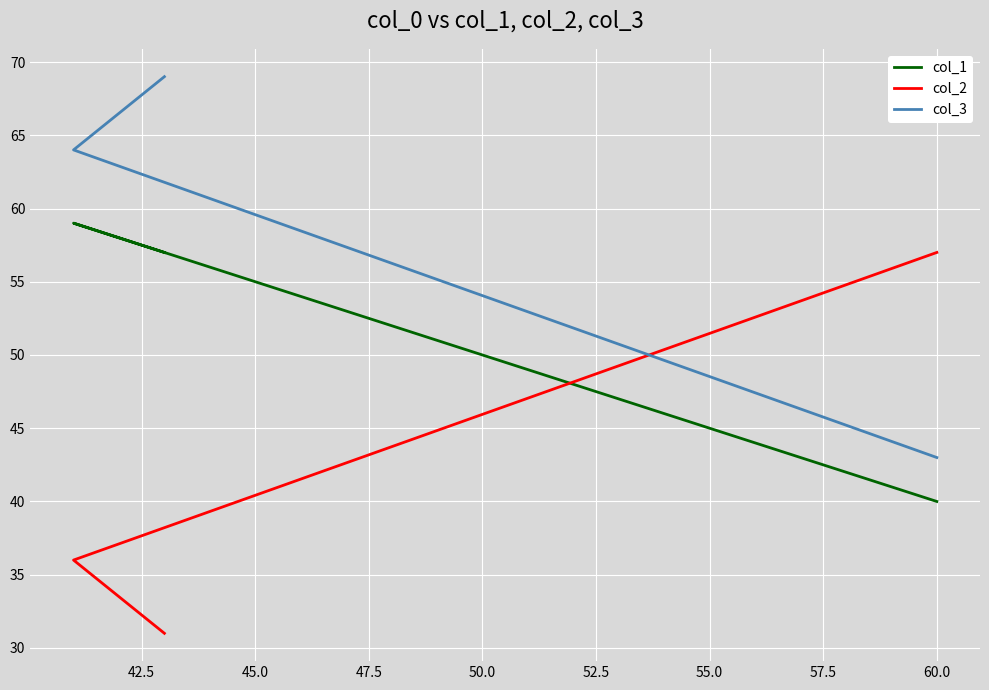

At how many categories does at least one series exceed 58?

2